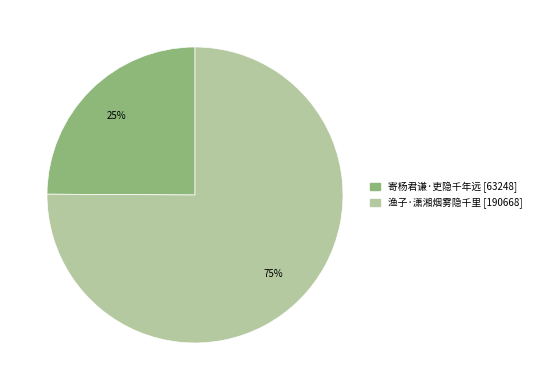

To the nearest percent, what is the combined percentage of 渔子·潇湘烟雾隐千里 and 寄杨君谦·吏隐千年远?

100%